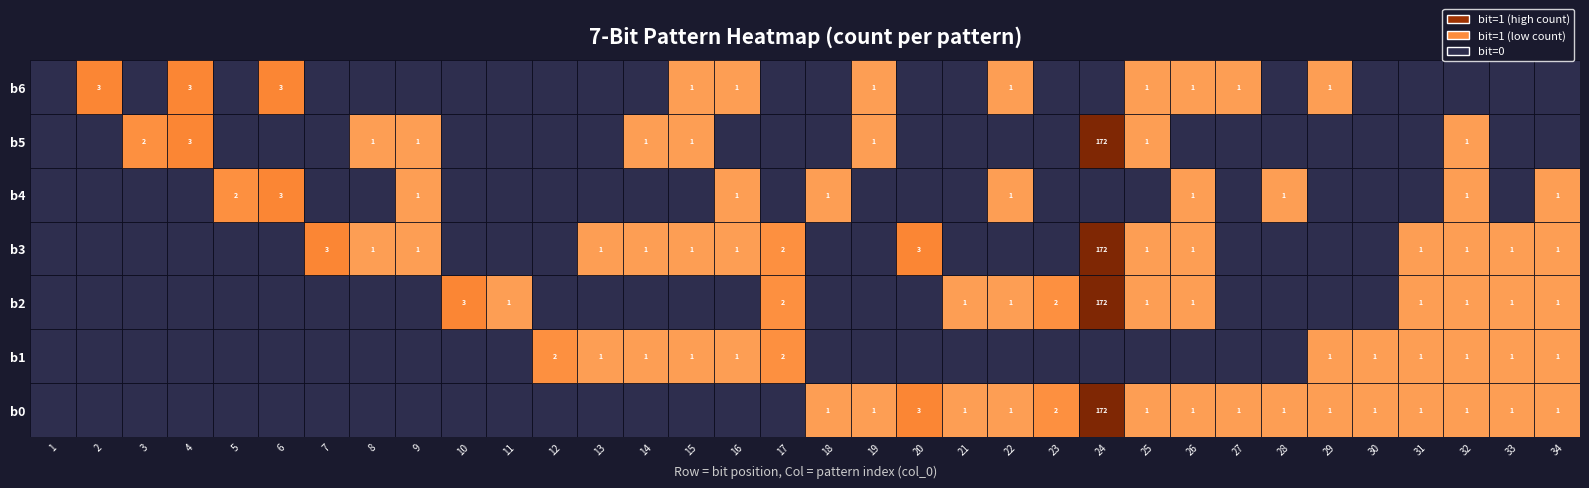

Between 15 and 22, which series saw the biggest shift?

b0